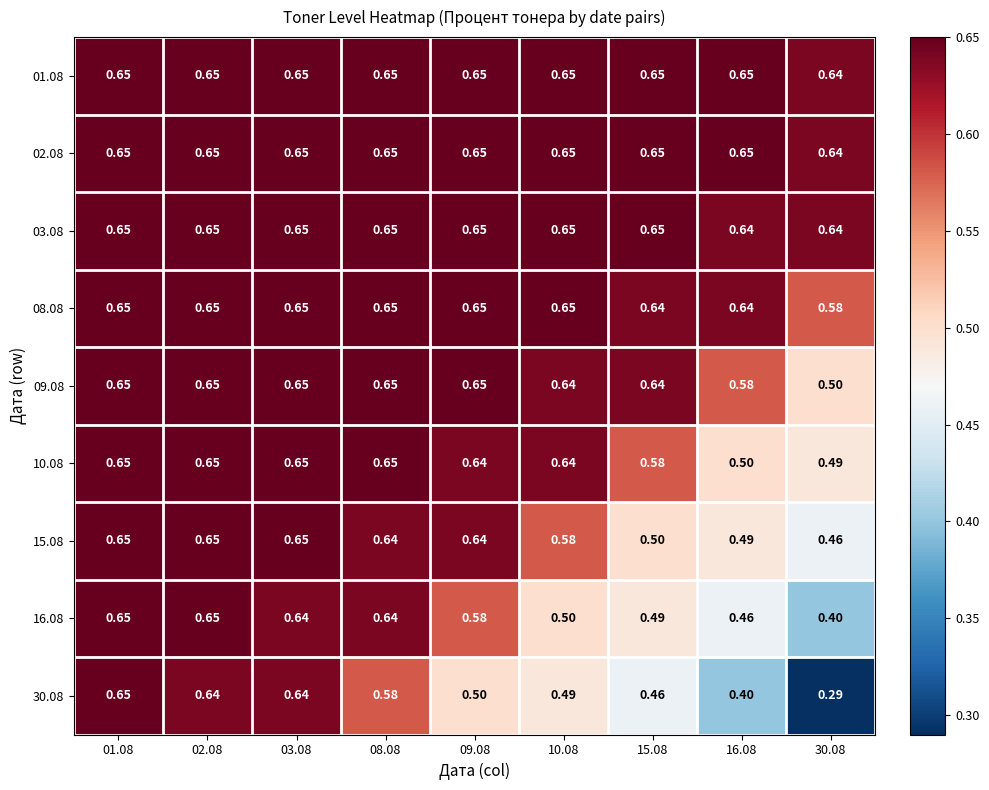

Is the value of 09.08 at 15.08 greater than the value of 02.08 at 10.08?

No